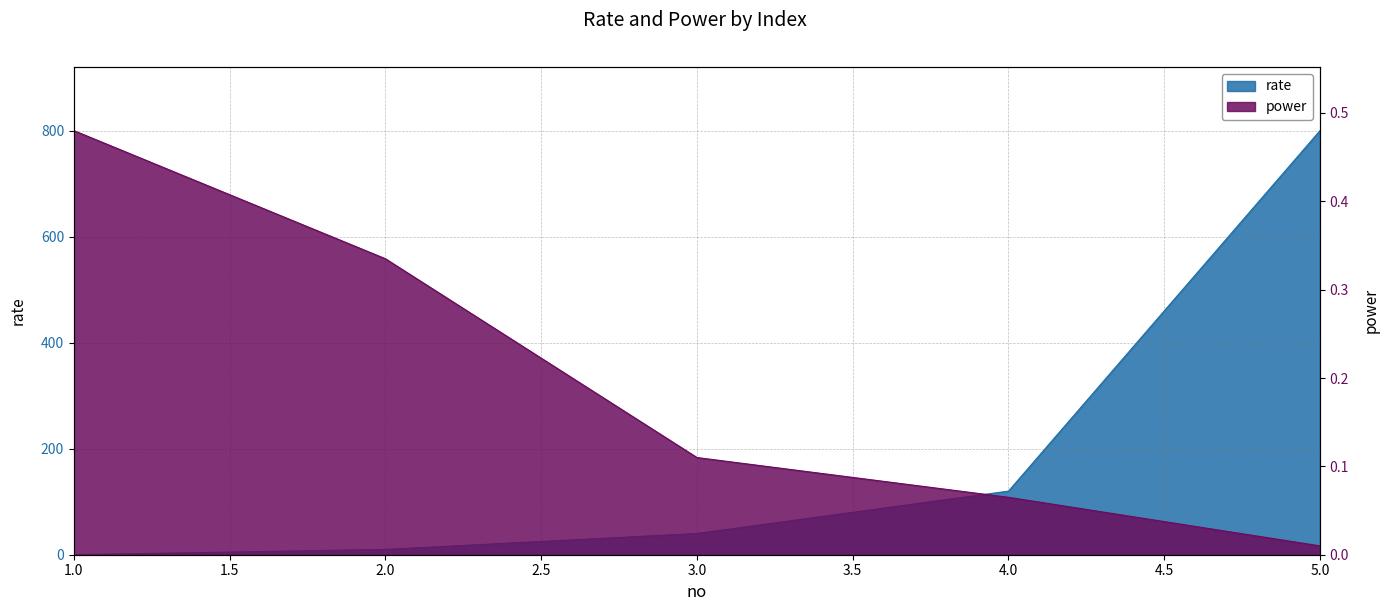

What is the difference between the second highest and minimum values in the rate series?

120.0